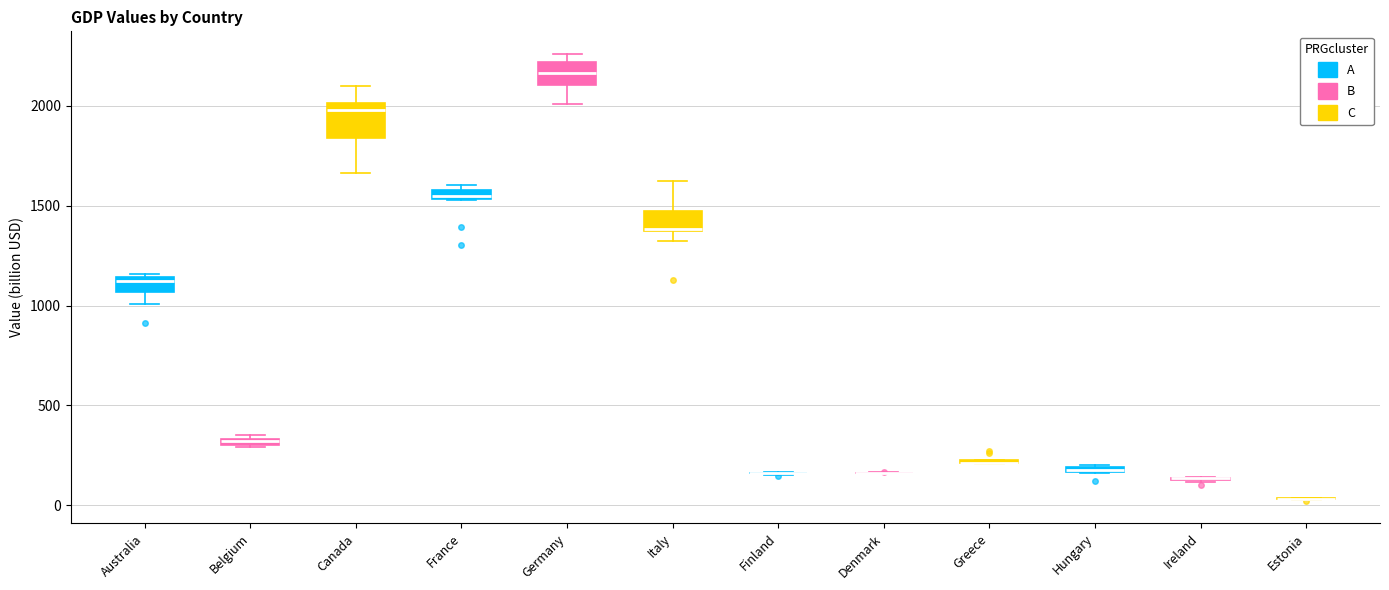

Where is the lower edge of the box for Hungary on the y-axis? The values are not printed on the chart, so give them approximately, as read against the axis.

150